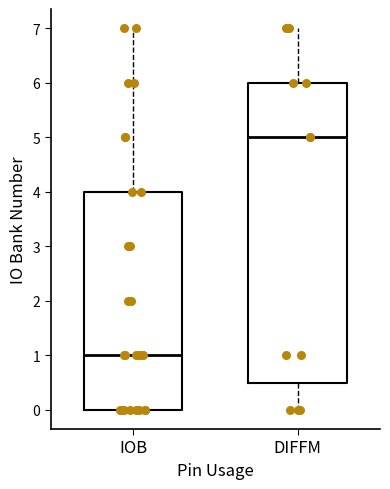

Reading left to right, transcribe this box plot: for each box, give where its median line is, the range the box spans, and where its two whiskers end, as read against the y-axis. The values are not printed on the chart, so give them approximately, as read against the axis.

IOB: median 1.0, box 0.0 to 4.0, whiskers 0.0 to 7.0
DIFFM: median 5.0, box 0.5 to 6.0, whiskers 0.0 to 7.0